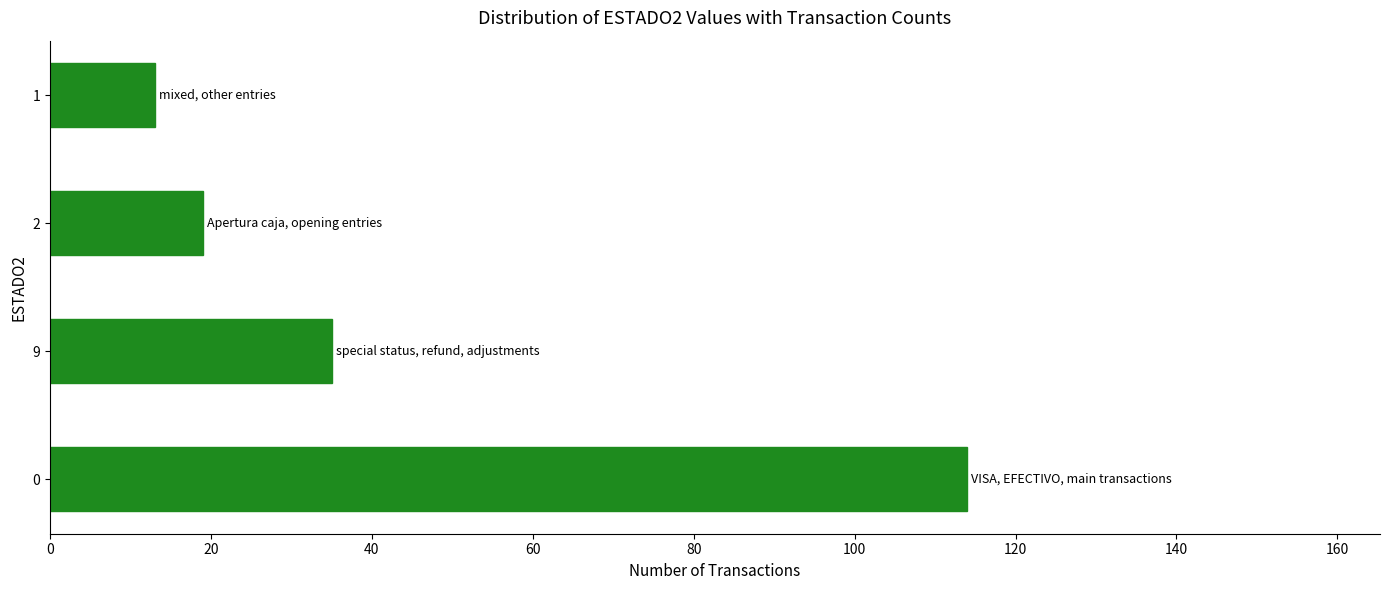

List the labels in order of value, largest first.

0, 9, 2, 1